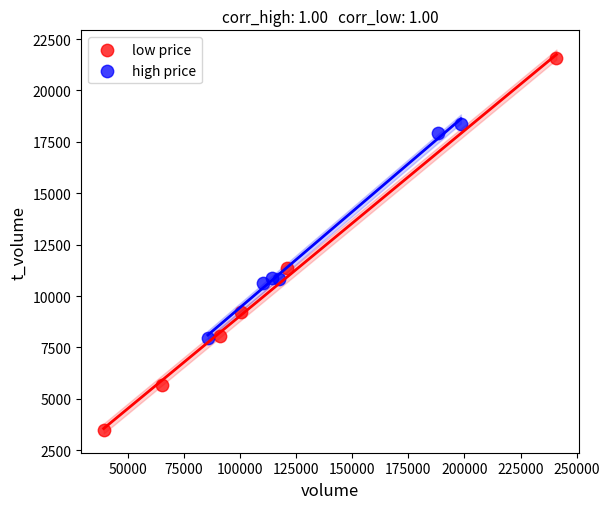

Which series reaches the minimum Y coordinate?

low price